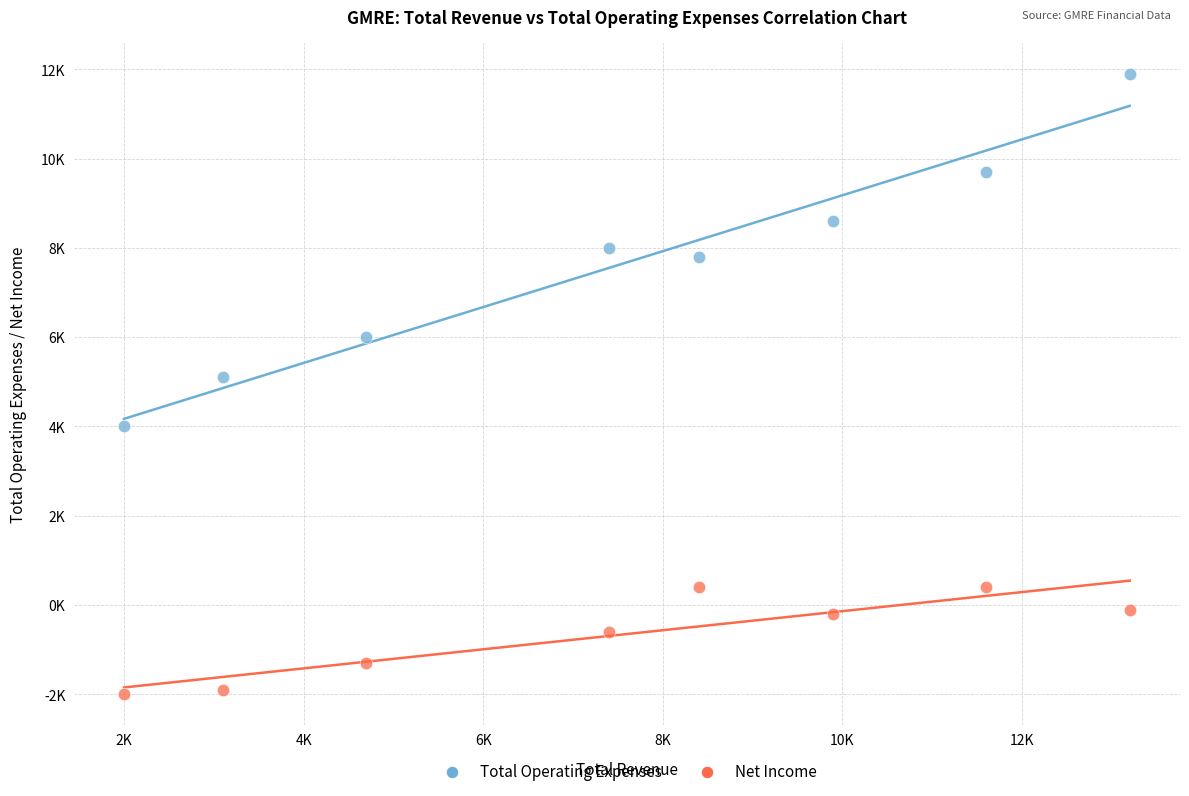

Which series has the largest Y range (max minus min)?

Total Operating Expenses